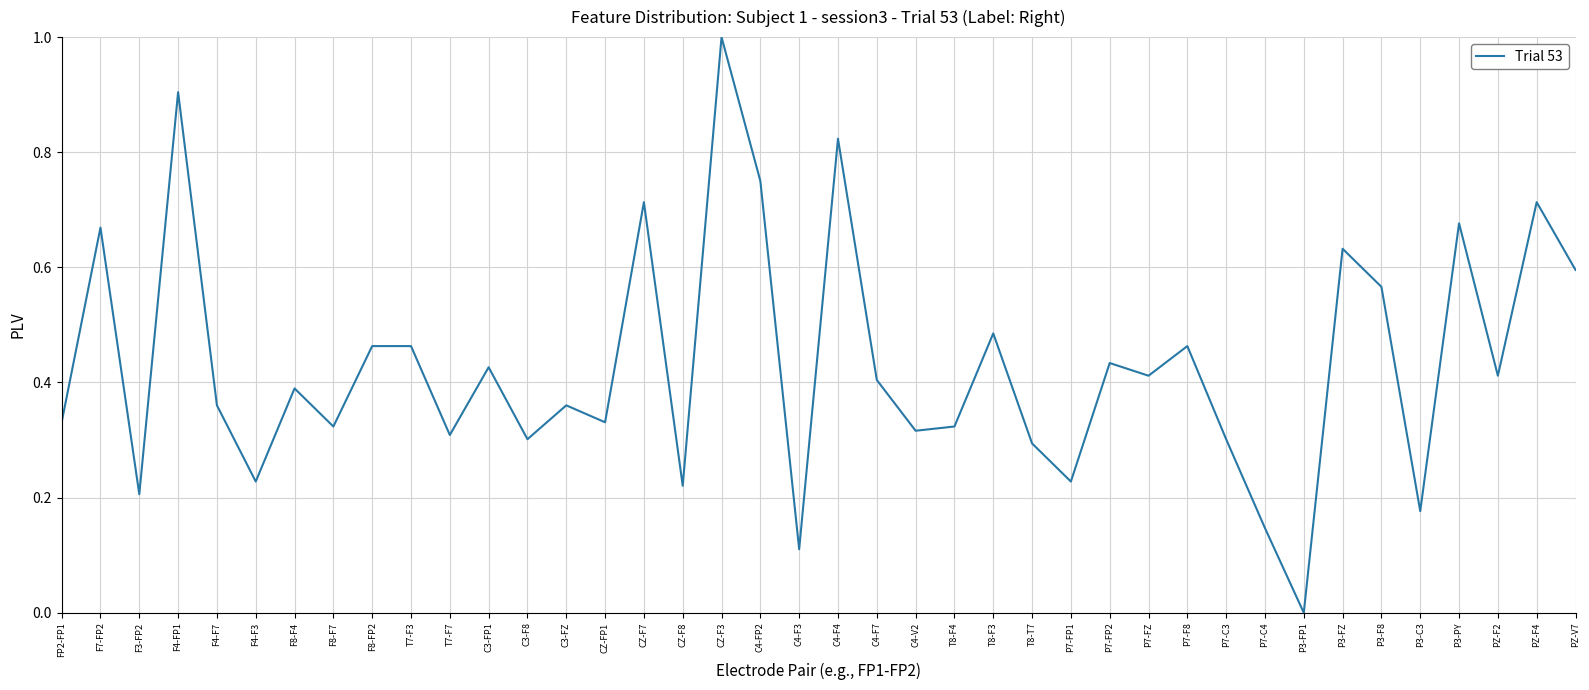

Between P3-FZ and C4-F3, which is larger?

P3-FZ